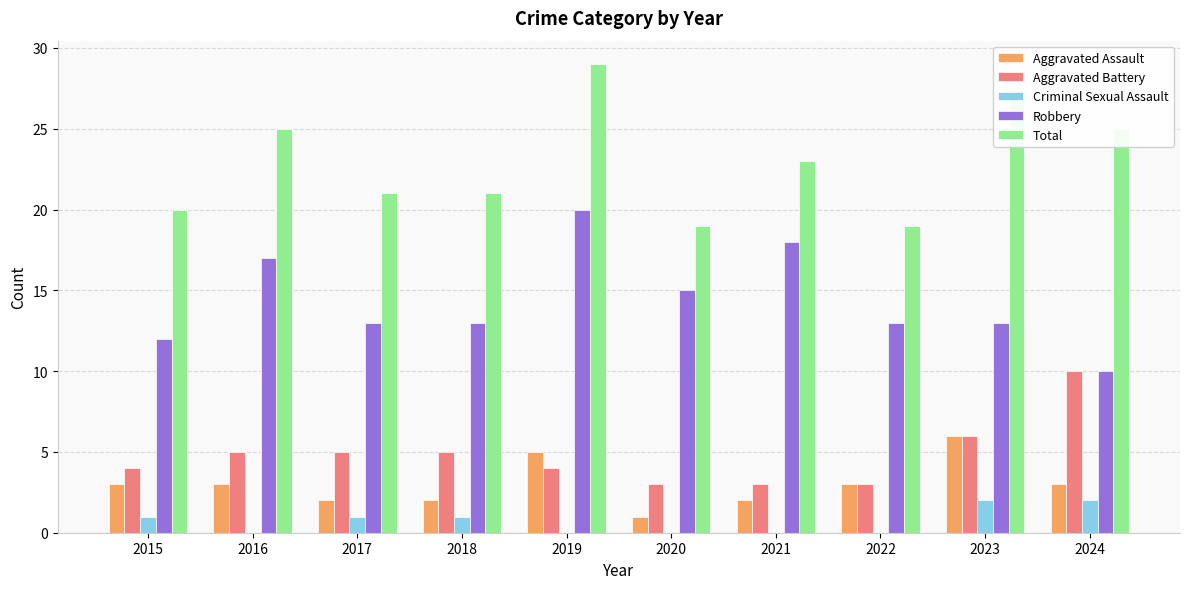

Count the number of data series in this chart.

5